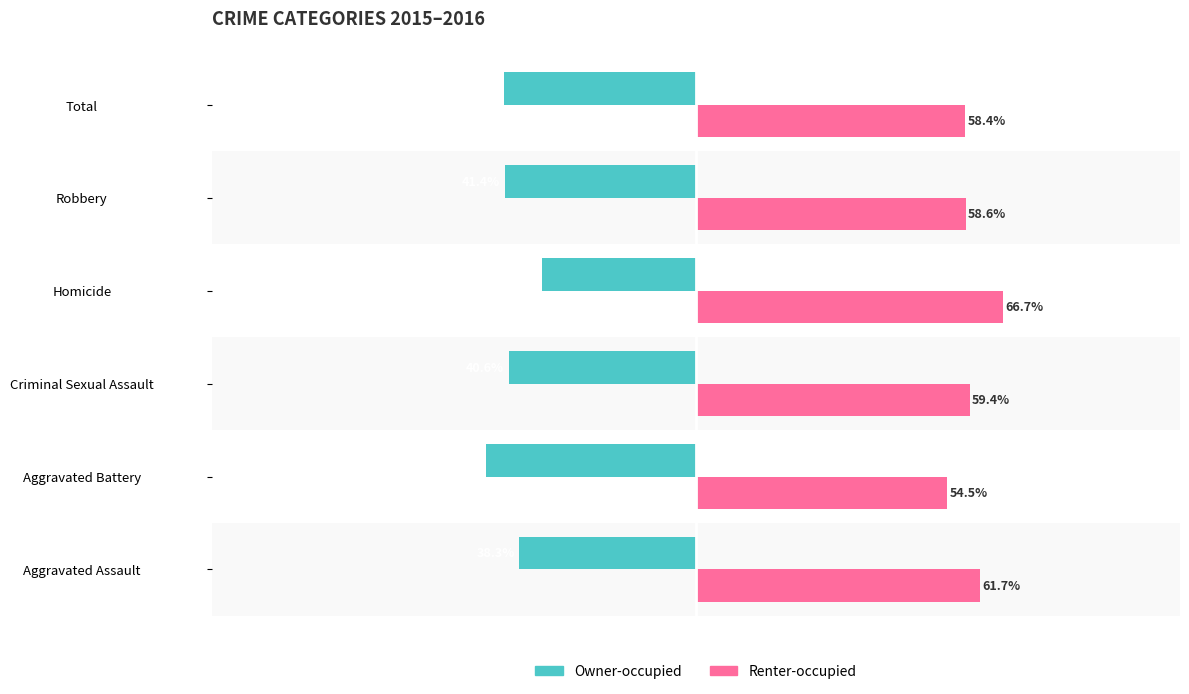

At Homicide, list the series in order from largest to smallest.

Renter-occupied, Owner-occupied